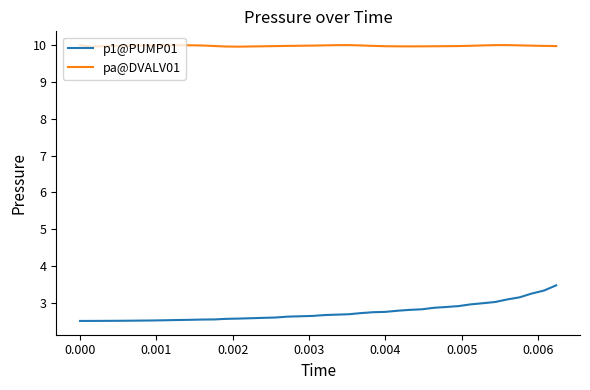

Does the chart display data point markers on the line(s)?

No